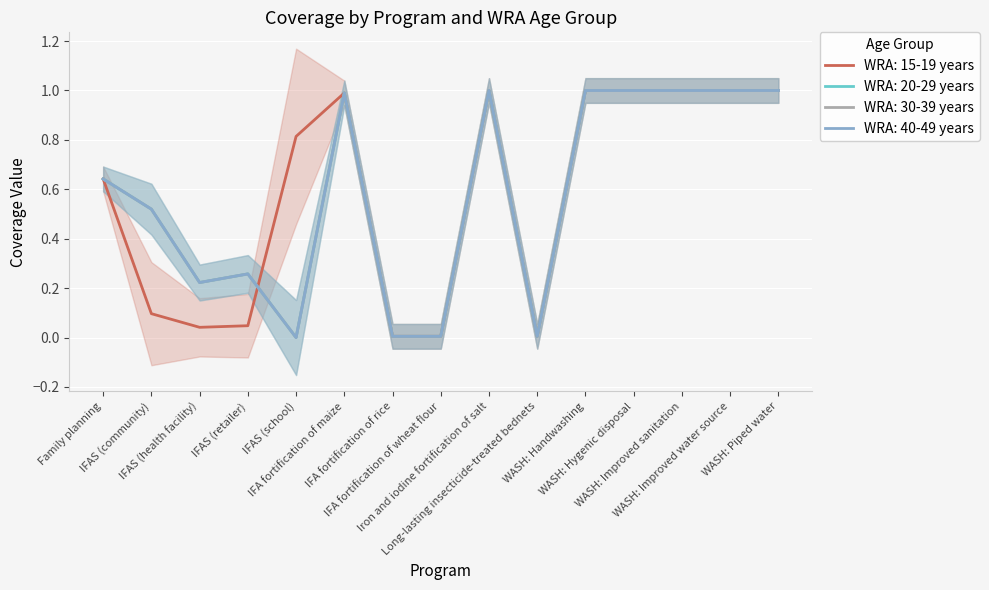

How many values in the WRA: 40-49 years series exceed 0?

14